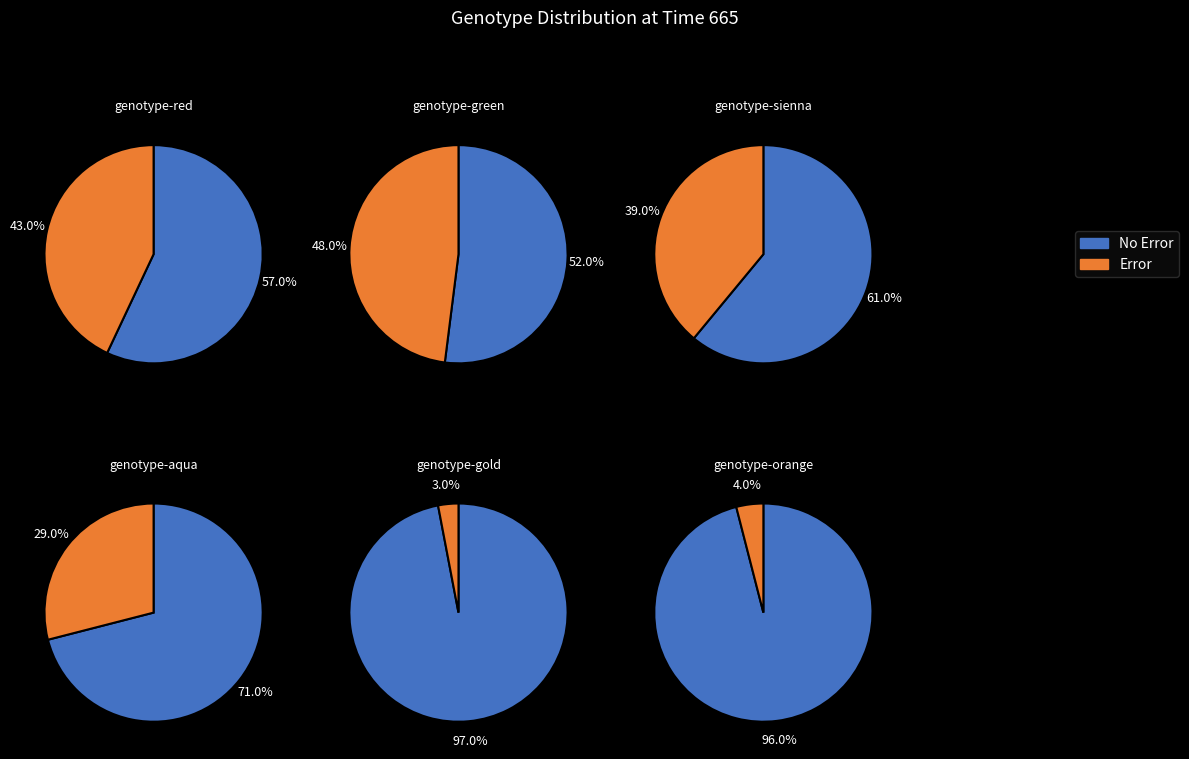

What is the smallest slice in the pie chart?

genotype-gold